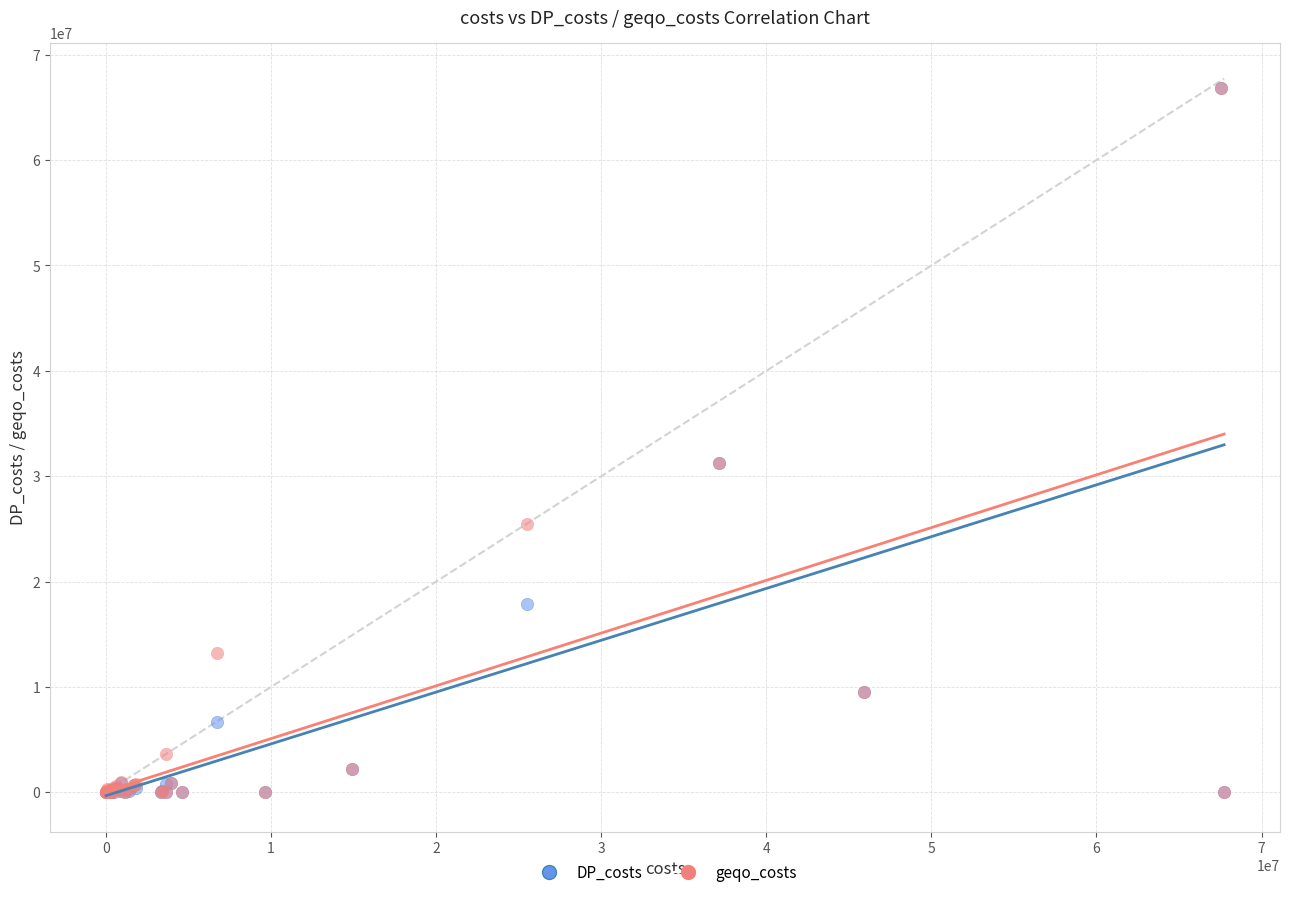

Which series has the largest Y range (max minus min)?

DP_costs